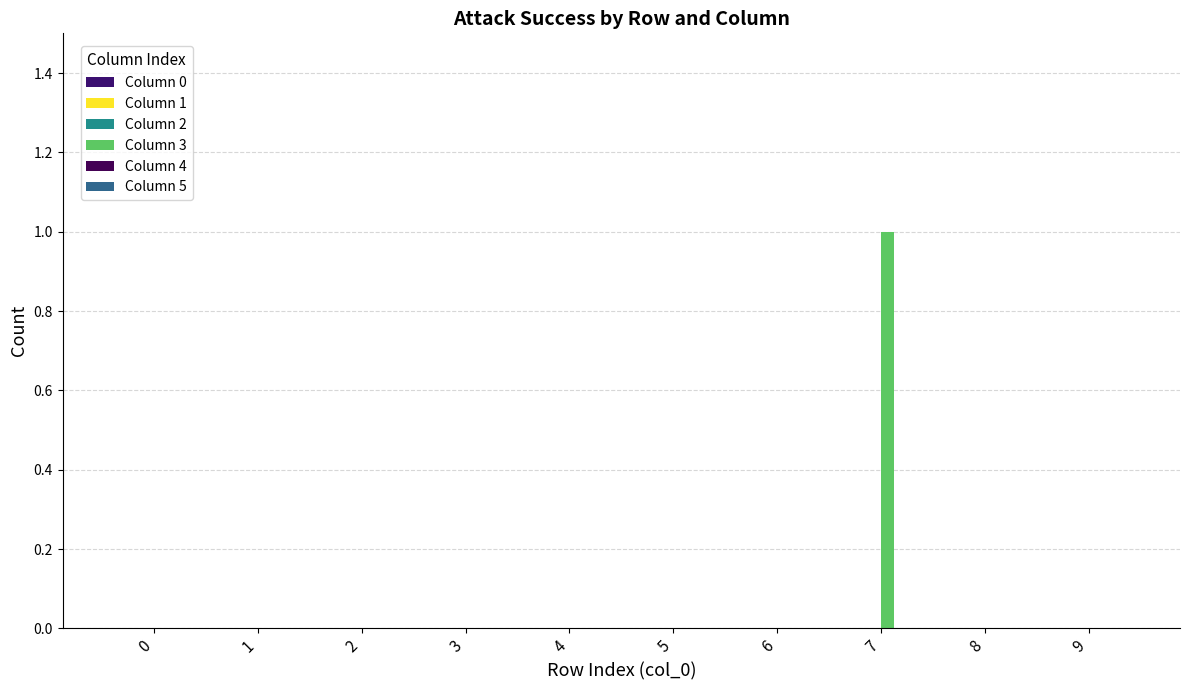

Reading left to right, list all the values displayed in this chart.

Column 0: 0	0	0	0	0	0	0	0	0	0
Column 1: 0	0	0	0	0	0	0	0	0	0
Column 2: 0	0	0	0	0	0	0	0	0	0
Column 3: 0	0	0	0	0	0	0	1	0	0
Column 4: 0	0	0	0	0	0	0	0	0	0
Column 5: 0	0	0	0	0	0	0	0	0	0